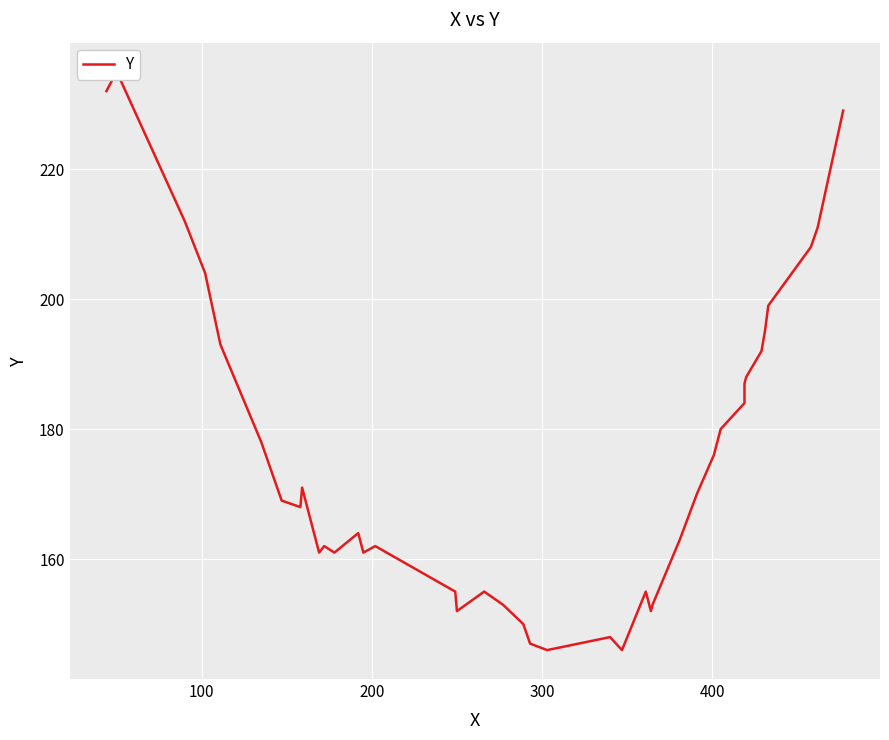

Does the chart display data point markers on the line(s)?

No